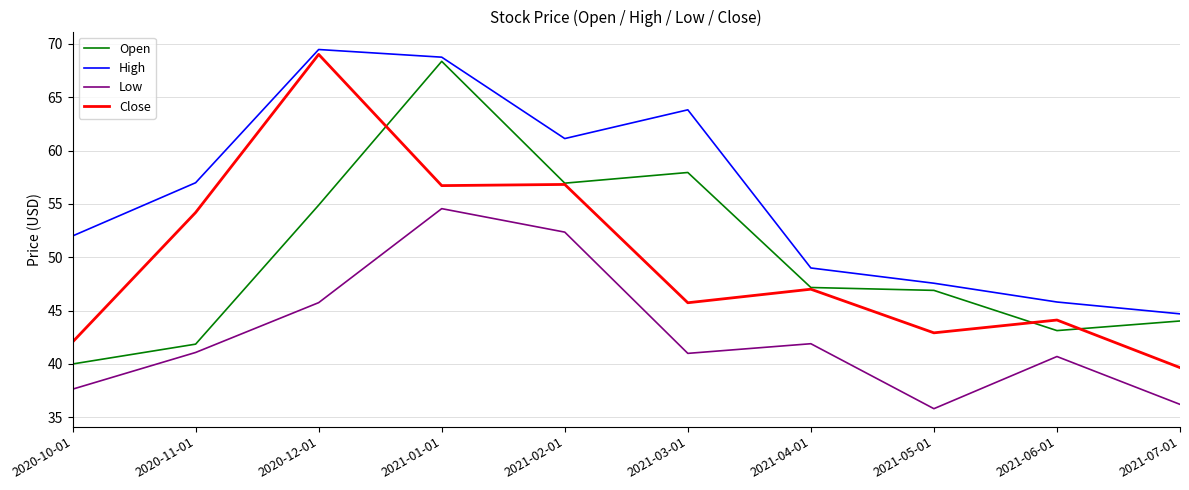

Is the value of Low at 2021-07-01 greater than the value of High at 2021-02-01?

No